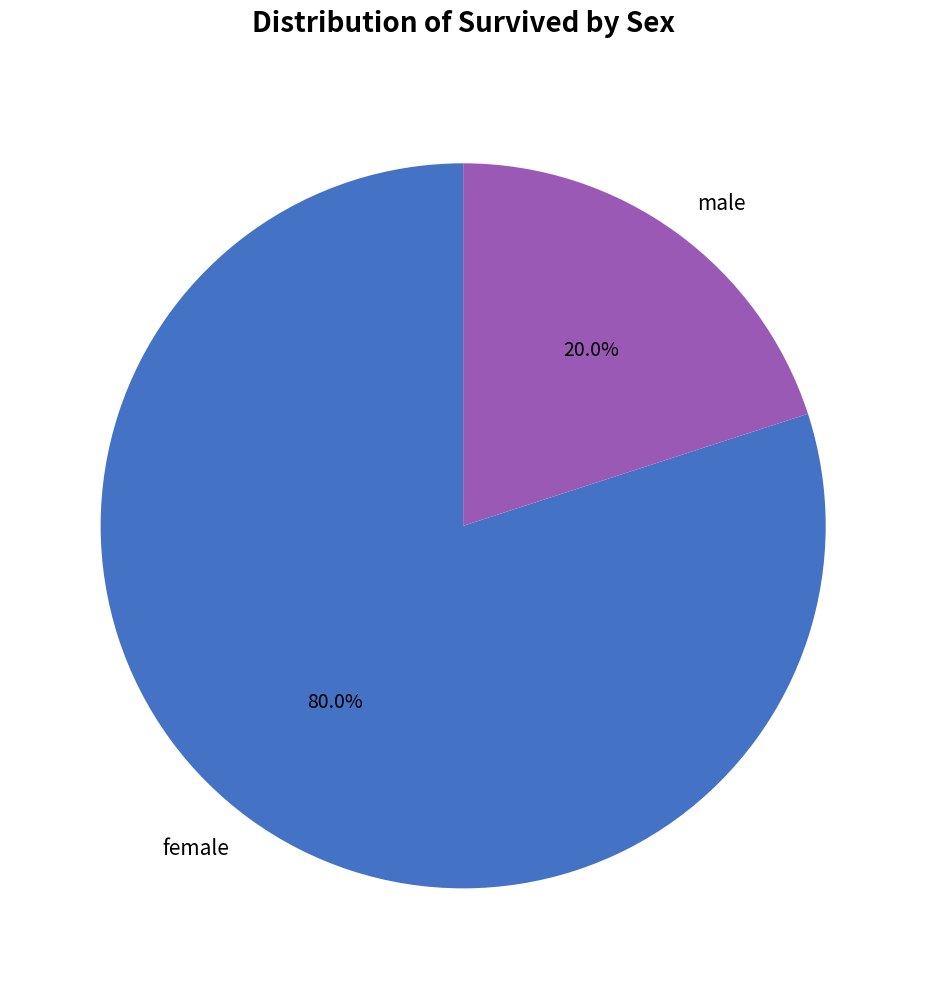

Is the sum of female and male greater than half?

Yes